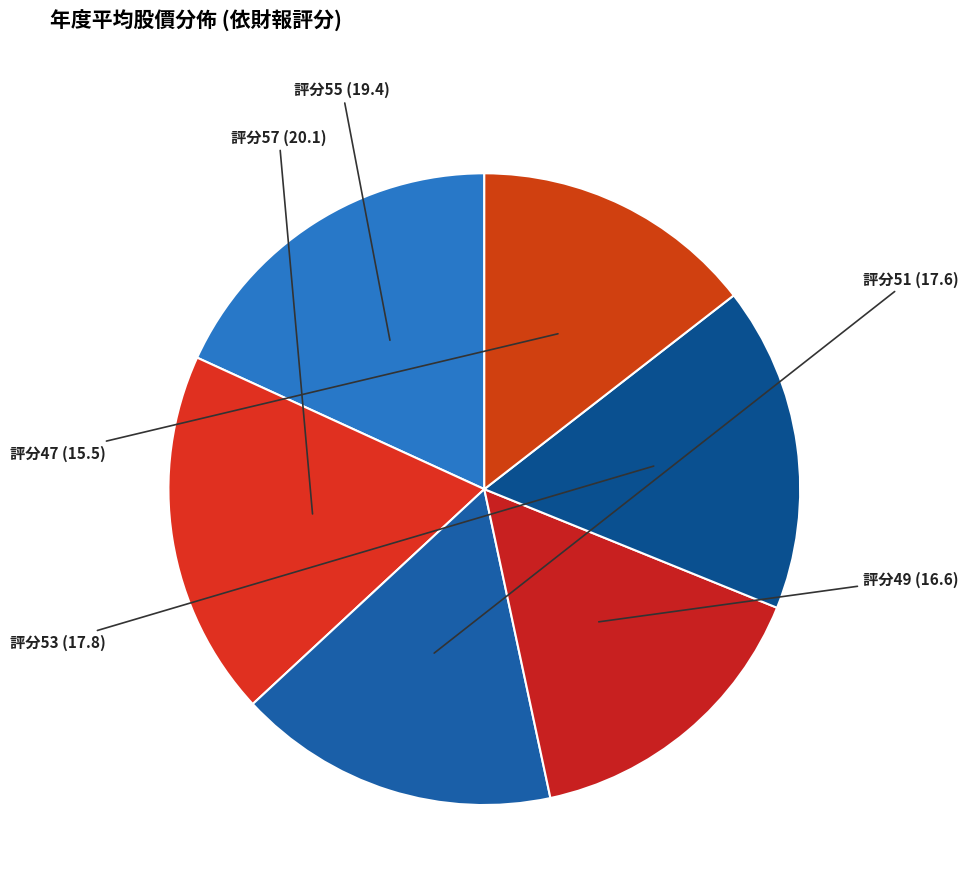

Between 評分47 and 評分51, which is larger?

評分51